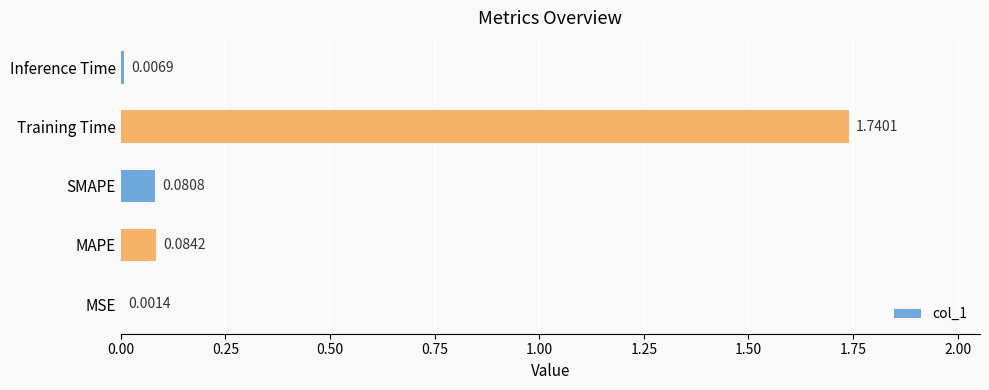

What is the sum of all values?

1.9